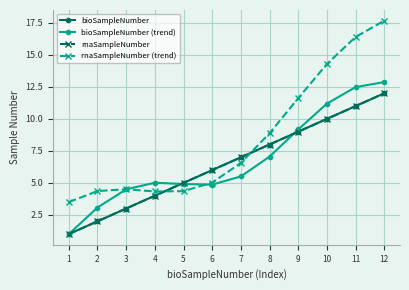

Is this an area chart (filled region under the line)?

No